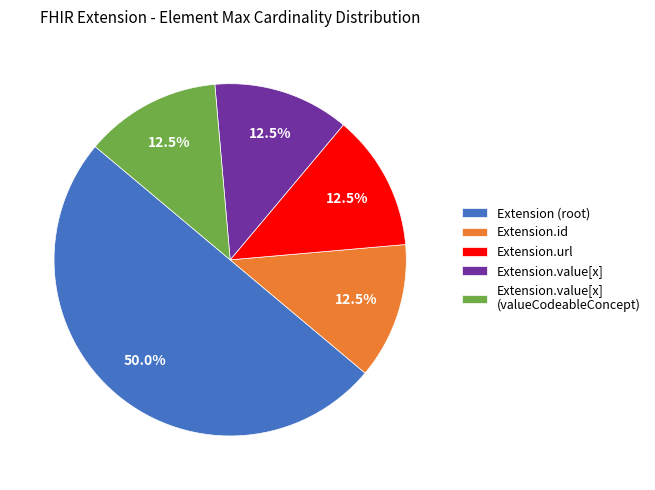

How much of the chart is everything except Extension (root)?

50.0%